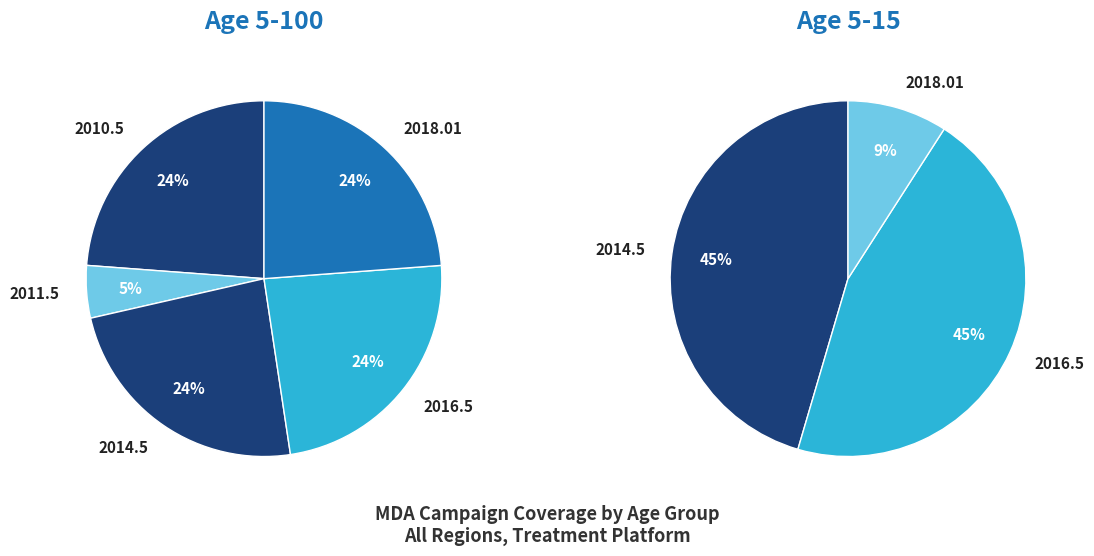

Which series changed the most between 2014.5 and 2016.5?

Age 5-100 (MDA)